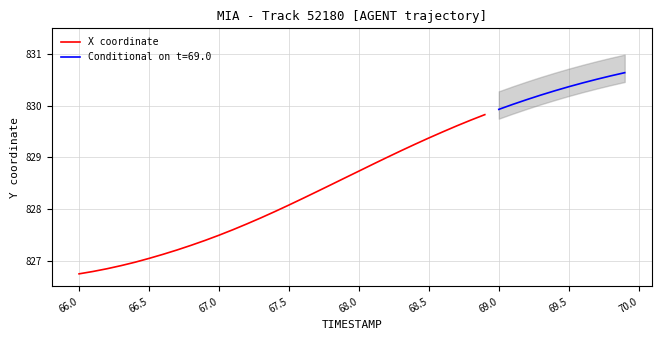

What is the maximum value for X coordinate?

829.8